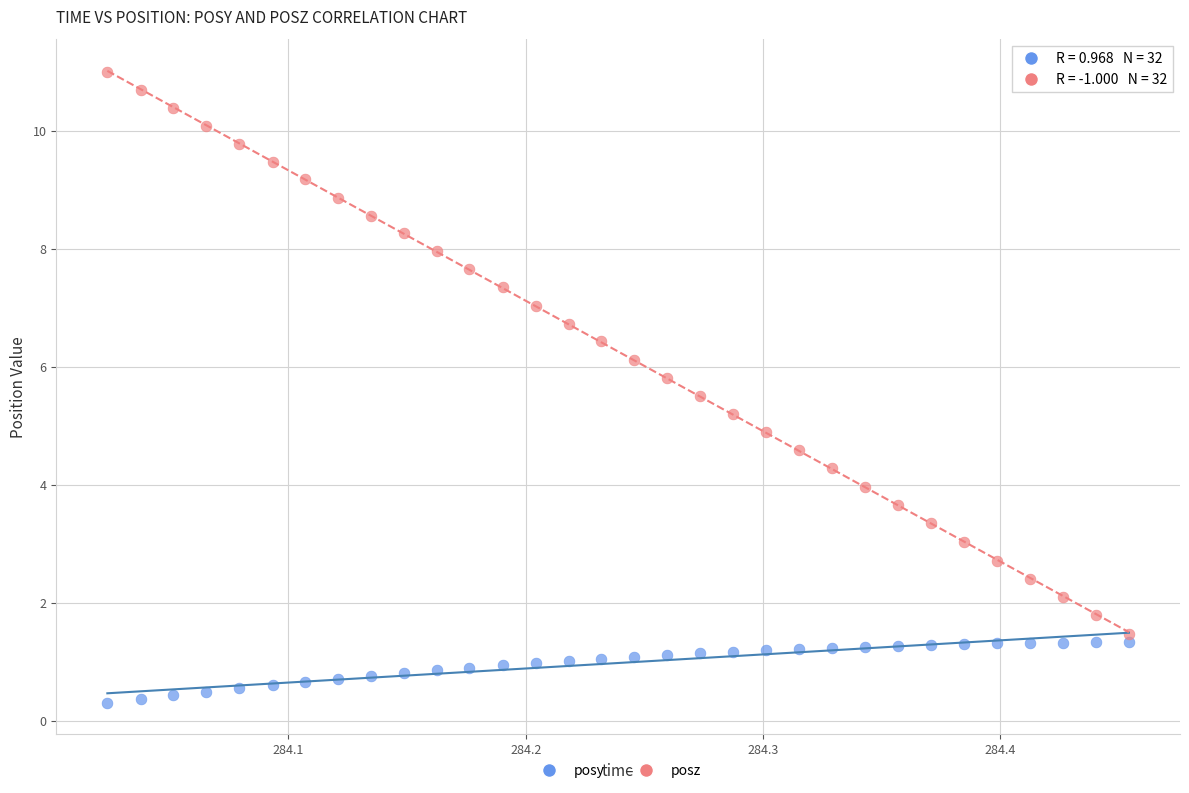

What are all the series names shown in the legend?

posy, posz